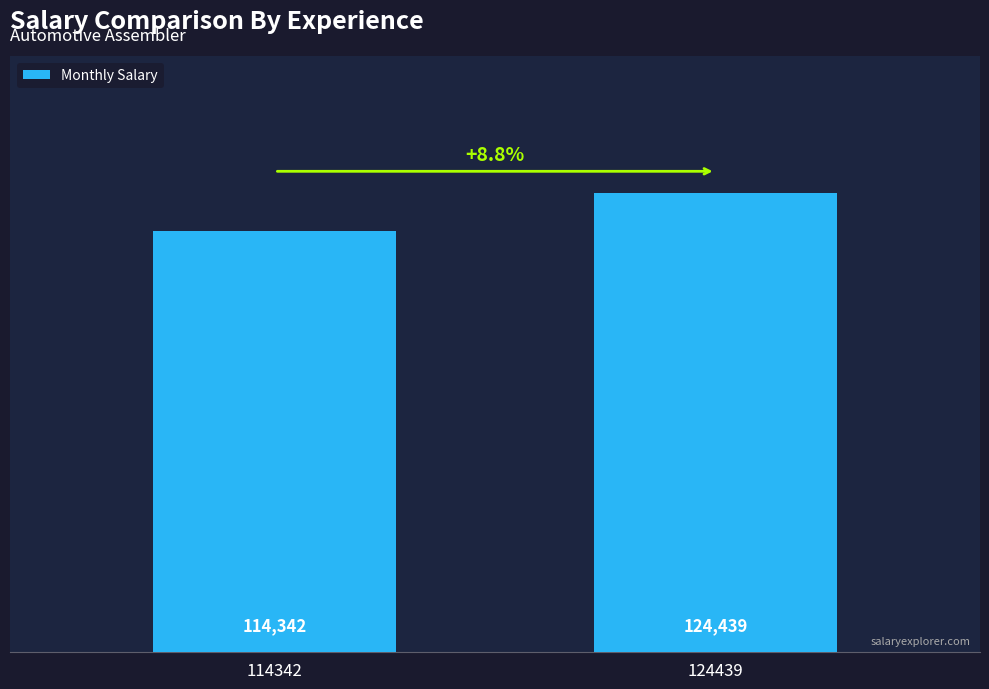

Which has a higher value, 124439 or 114342?

124439